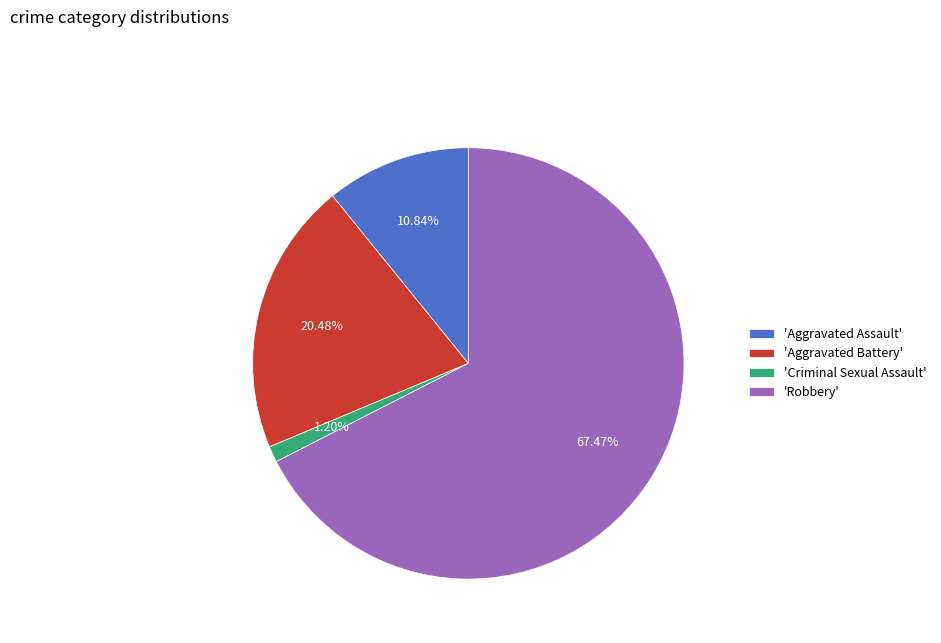

Rank the categories by value from highest to lowest.

'Robbery', 'Aggravated Battery', 'Aggravated Assault', 'Criminal Sexual Assault'